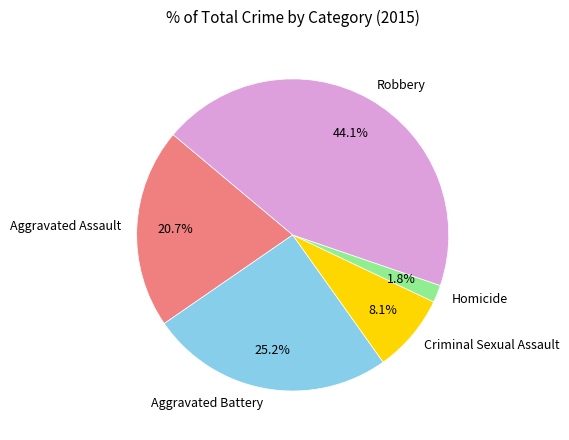

What portion of the pie excludes Criminal Sexual Assault?

91.9%